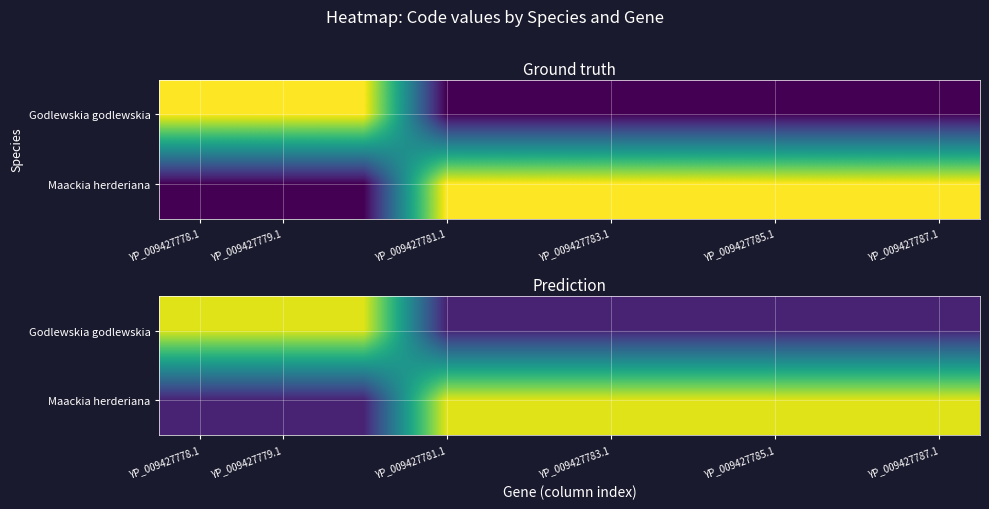

Which series has the widest spread of values?

Godlewskia godlewskia